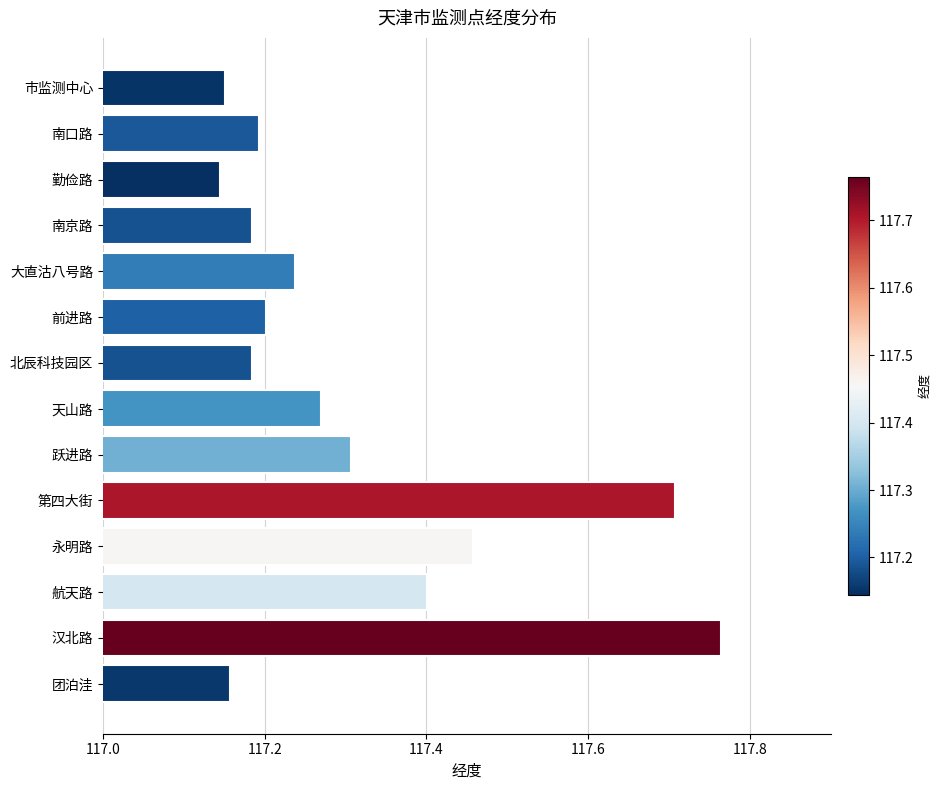

What is the sum of all values?

1642.4